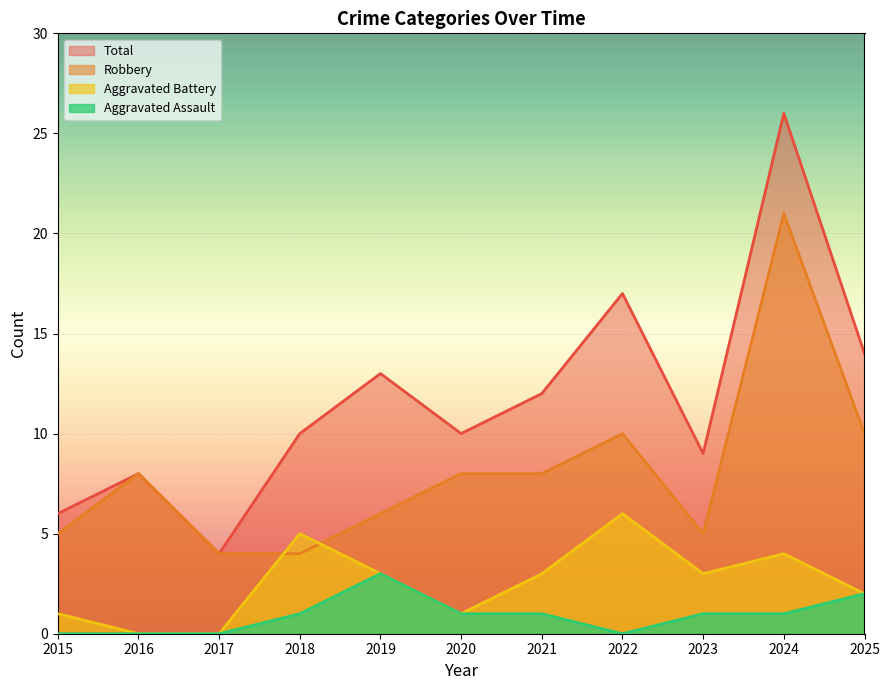

Reading right to left, list all the values displayed in this chart.

Robbery: 10	21	5	10	8	8	6	4	4	8	5
Aggravated Battery: 2	4	3	6	3	1	3	5	0	0	1
Aggravated Assault: 2	1	1	0	1	1	3	1	0	0	0
Total: 14	26	9	17	12	10	13	10	4	8	6